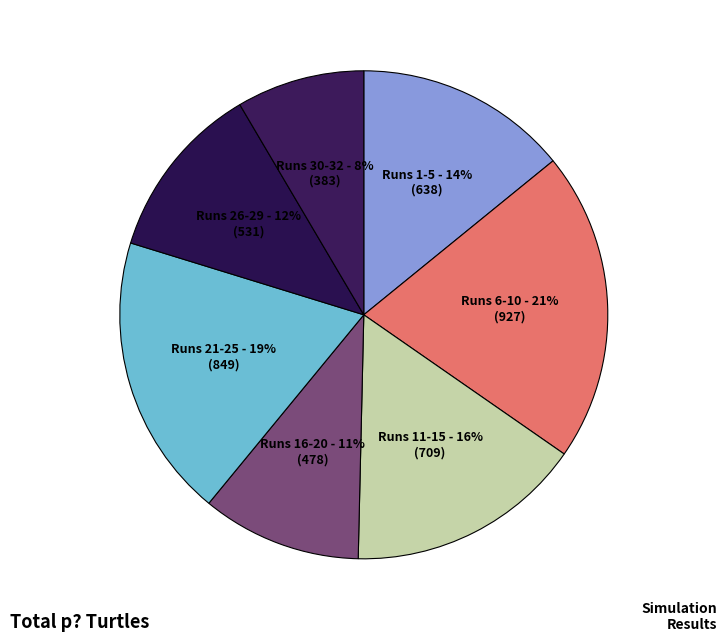

How many slices are in this pie chart?

7